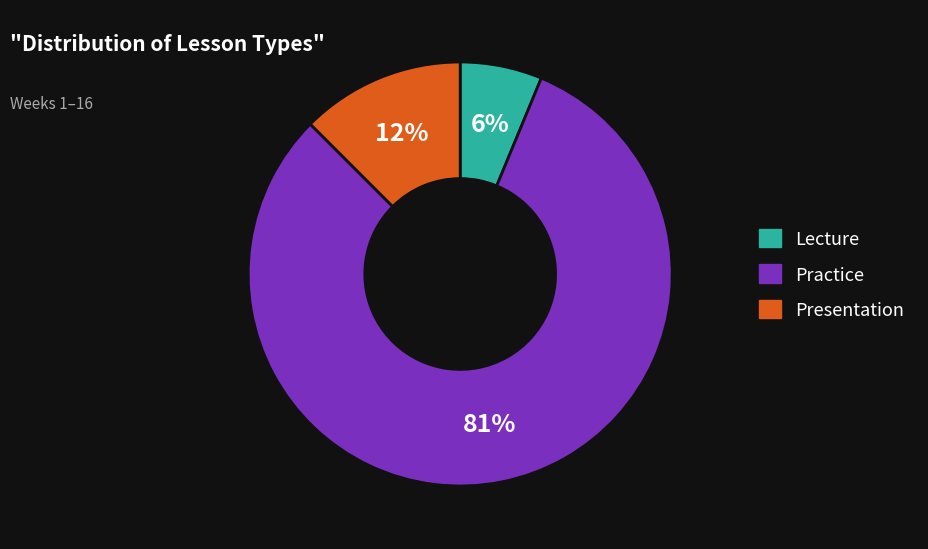

To the nearest percent, what percentage of the pie is Lecture?

6%